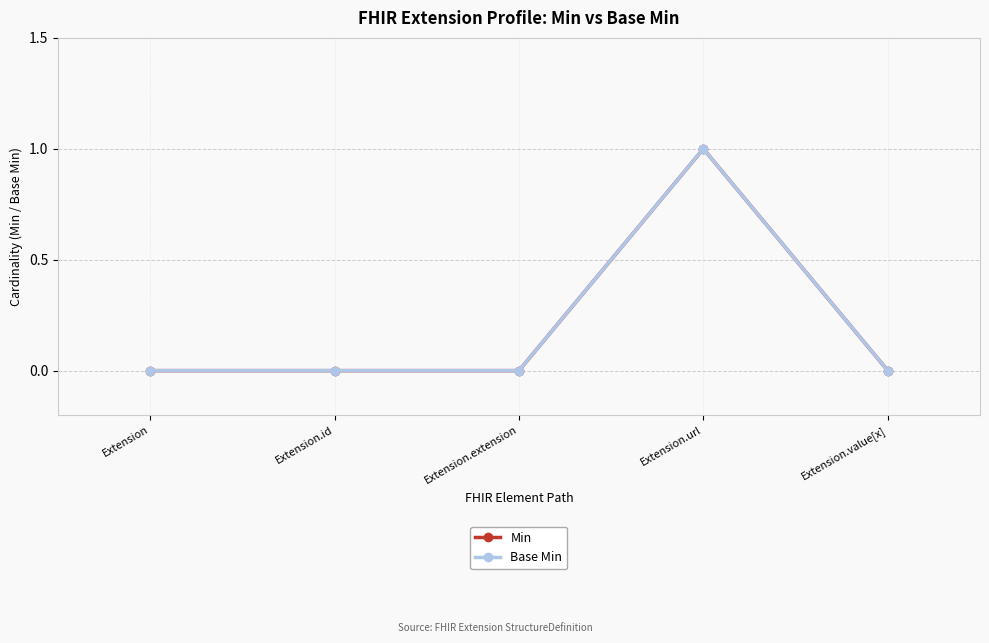

What is the difference between the maximum and minimum values in the Base Min series?

1